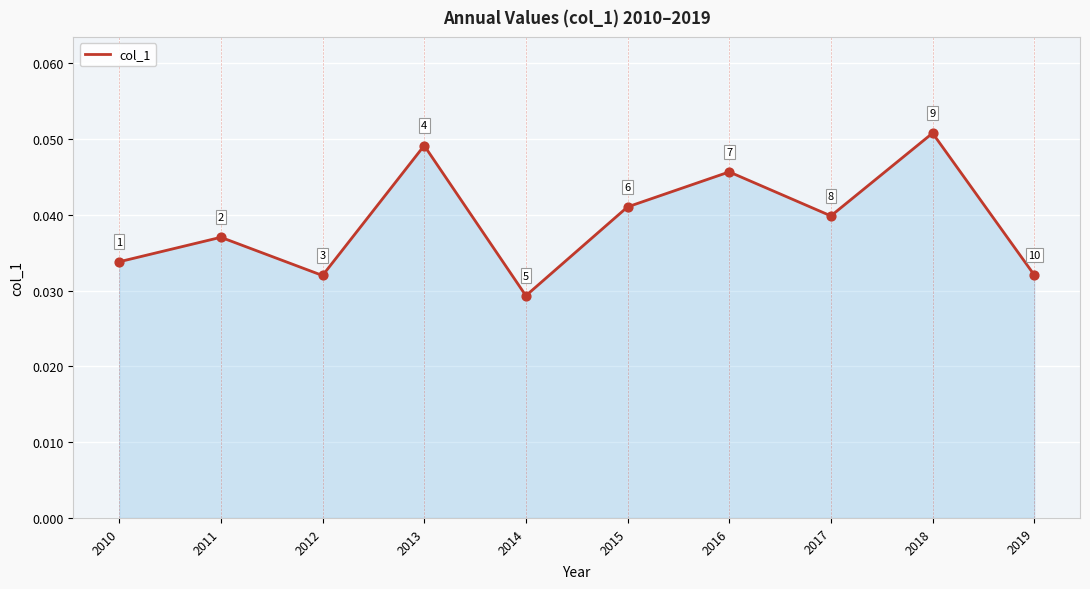

Which has a higher value, 2015 or 2012?

2015